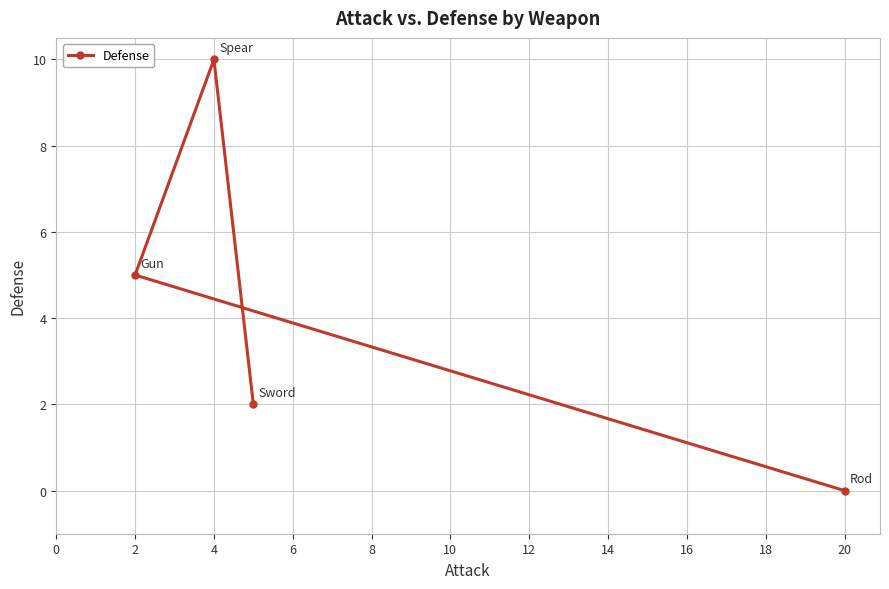

What is the value of the 1st point from the left?

2